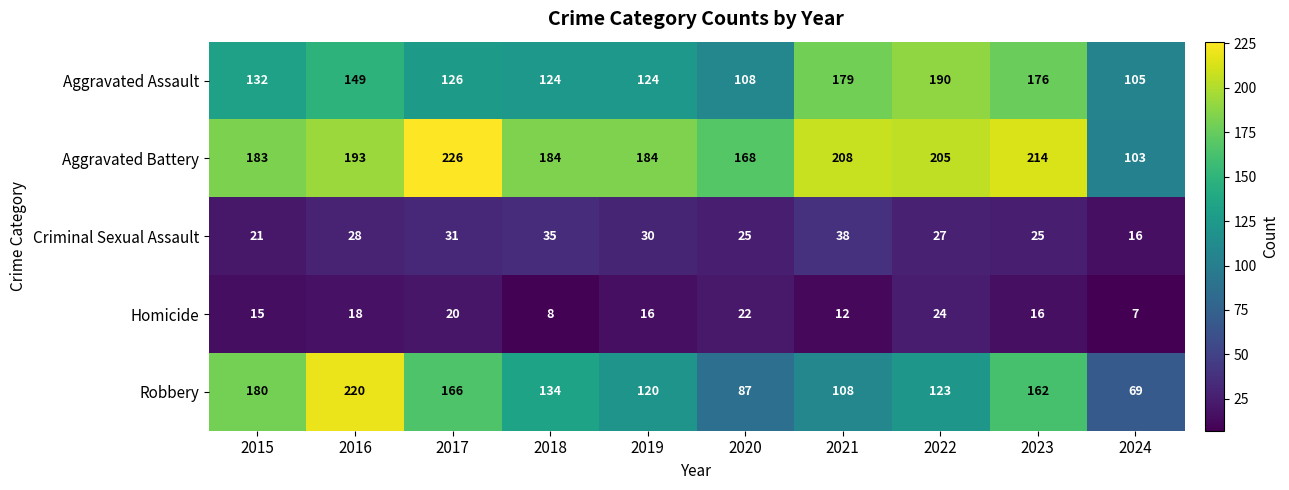

What is the sum of all Robbery values?

1369